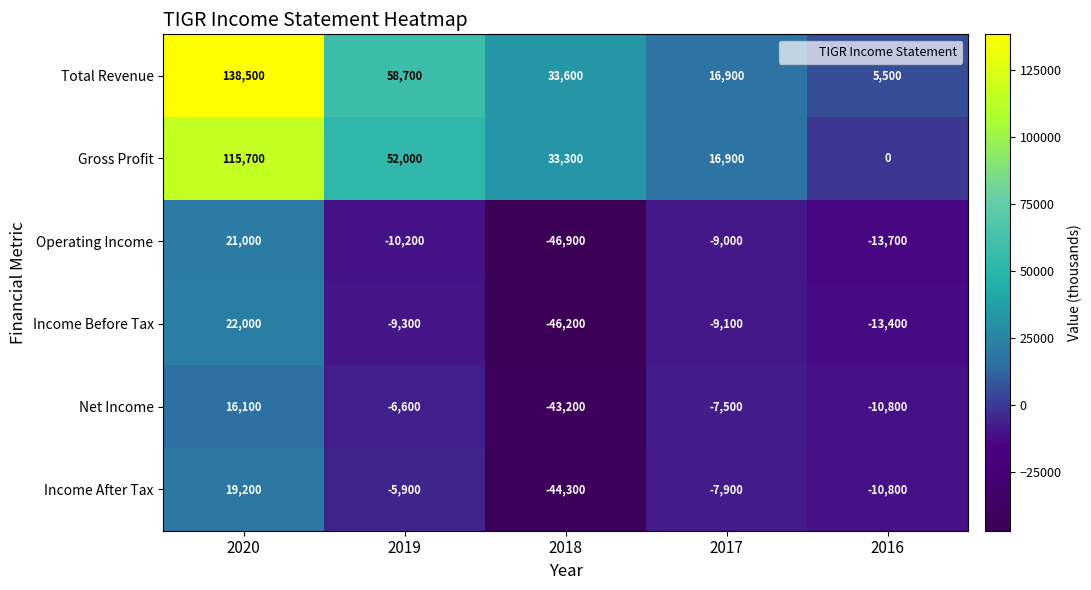

Which series changed the most between 2018 and 2017?

Operating Income